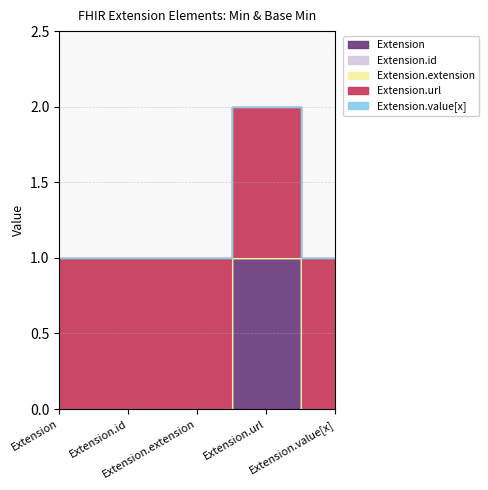

Between Extension.url and Extension.value[x], which is larger?

Extension.url